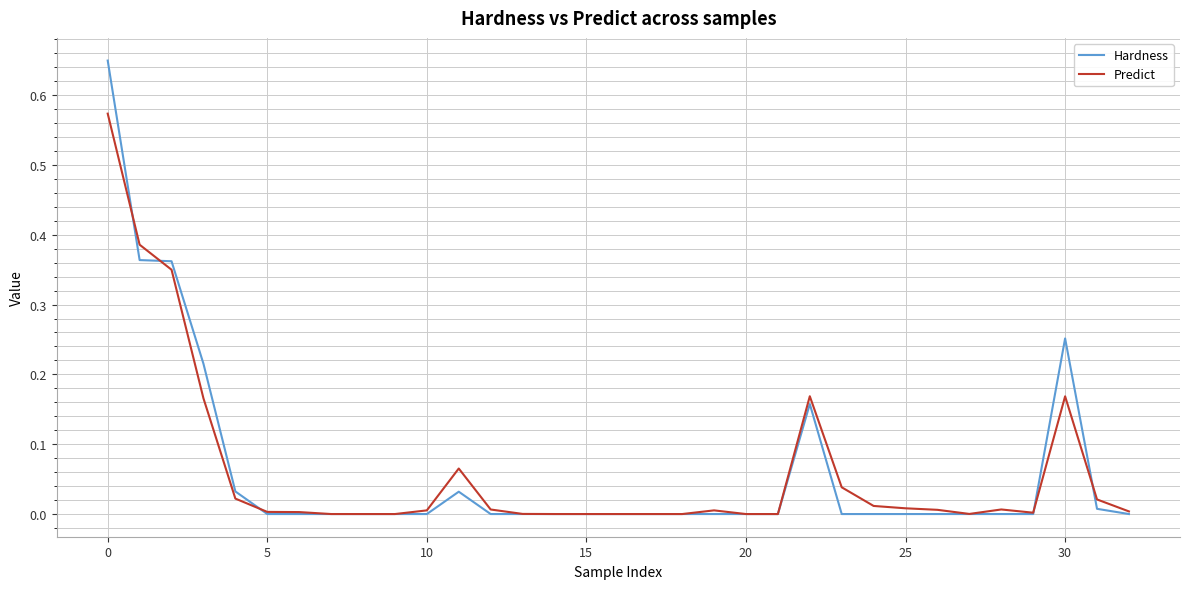

Which series has the widest spread of values?

Hardness